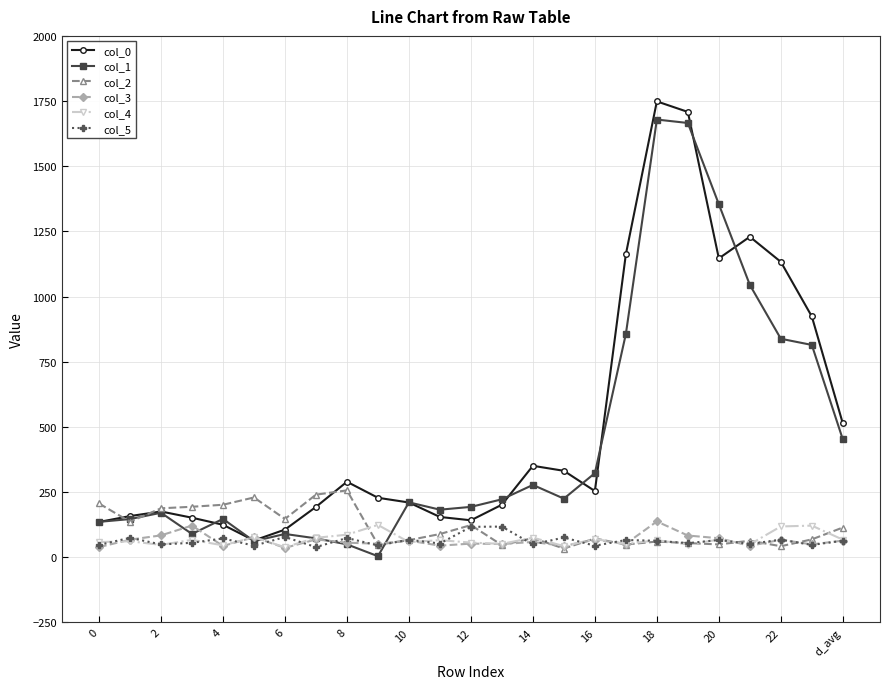

What is the value of the col_5 point at the 2nd from the left?

74.8